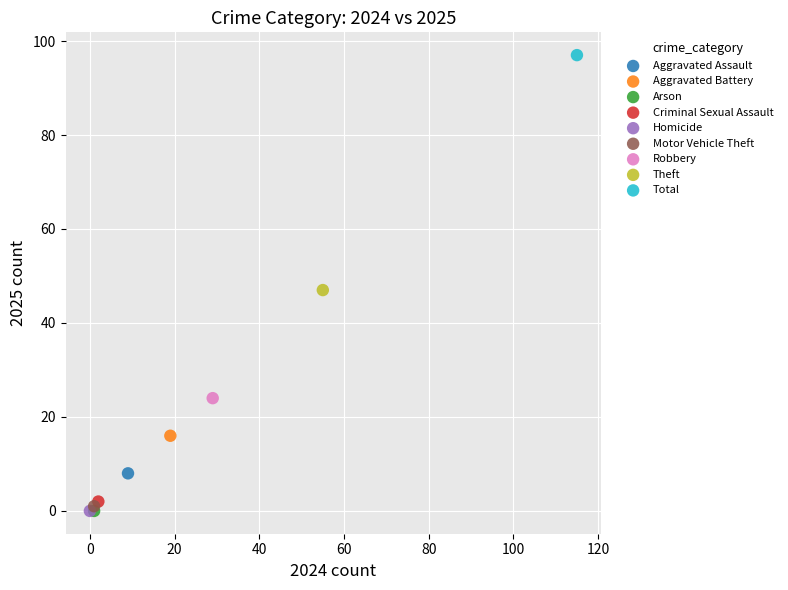

What are all the series names shown in the legend?

Aggravated Assault, Aggravated Battery, Arson, Criminal Sexual Assault, Homicide, Motor Vehicle Theft, Robbery, Theft, Total